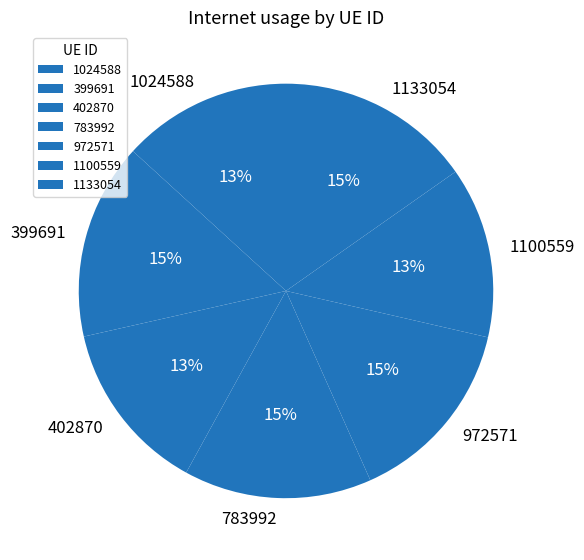

How many segments does this pie chart have?

7